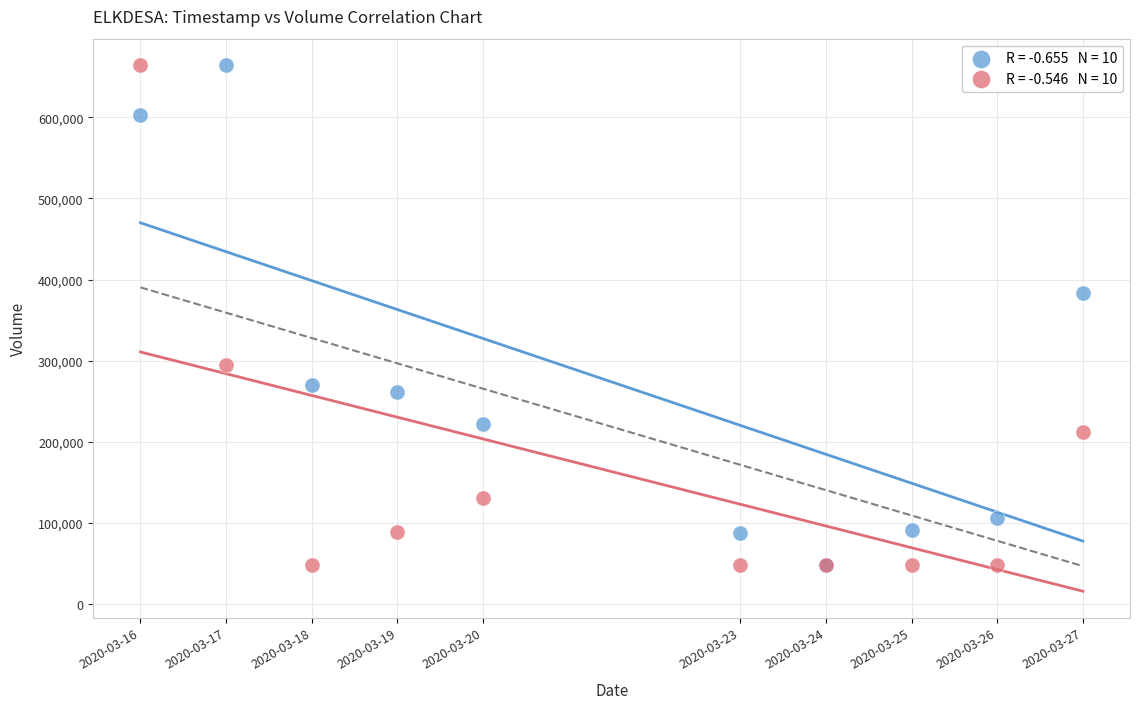

Across all series, what Y value is closest to 356400?

383700.0